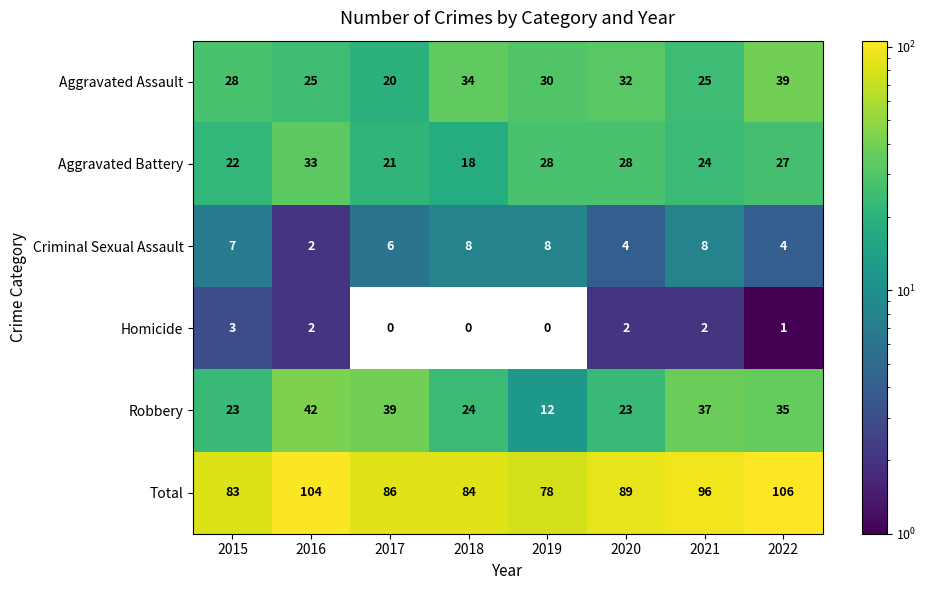

List the series in order of their peak value, lowest first.

Homicide, Criminal Sexual Assault, Aggravated Battery, Aggravated Assault, Robbery, Total